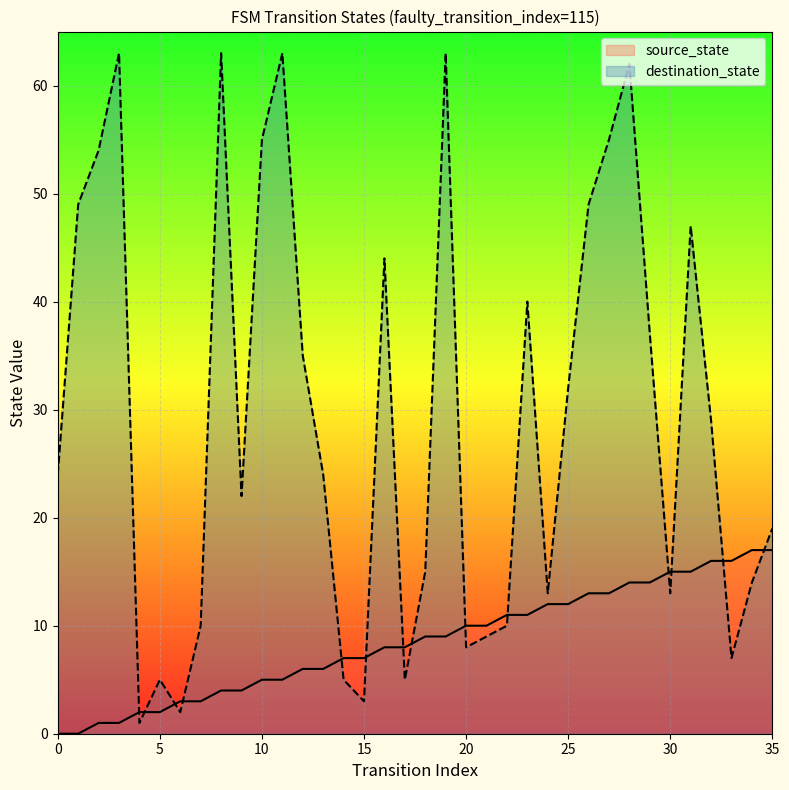

Which category has the highest value in the destination_state series?

3